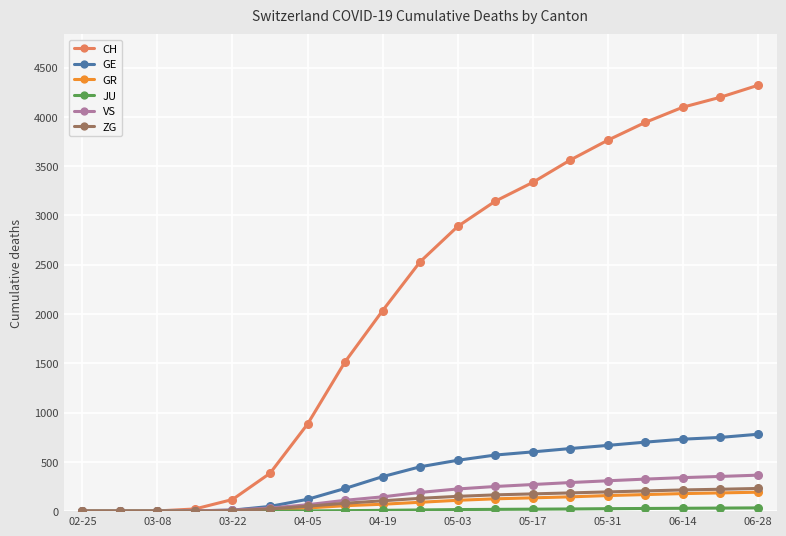

Which series has the largest total across all categories?

CH